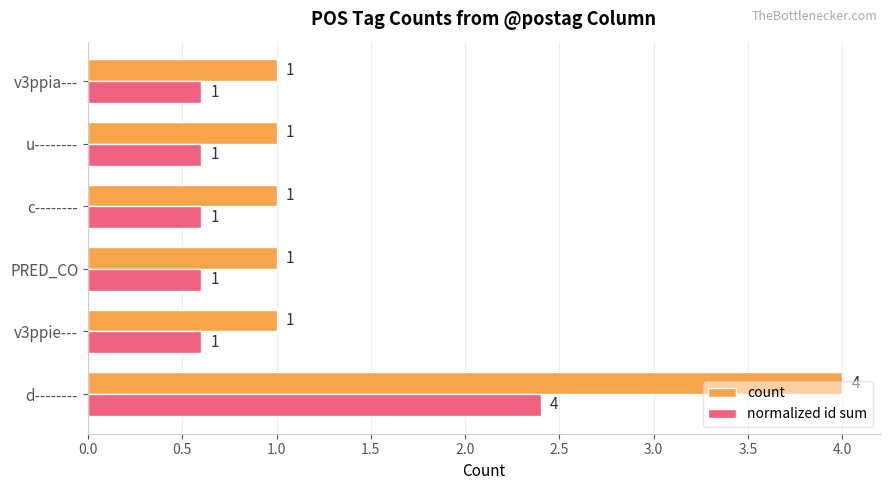

How many normalized id sum values are between 0 and 1?

5